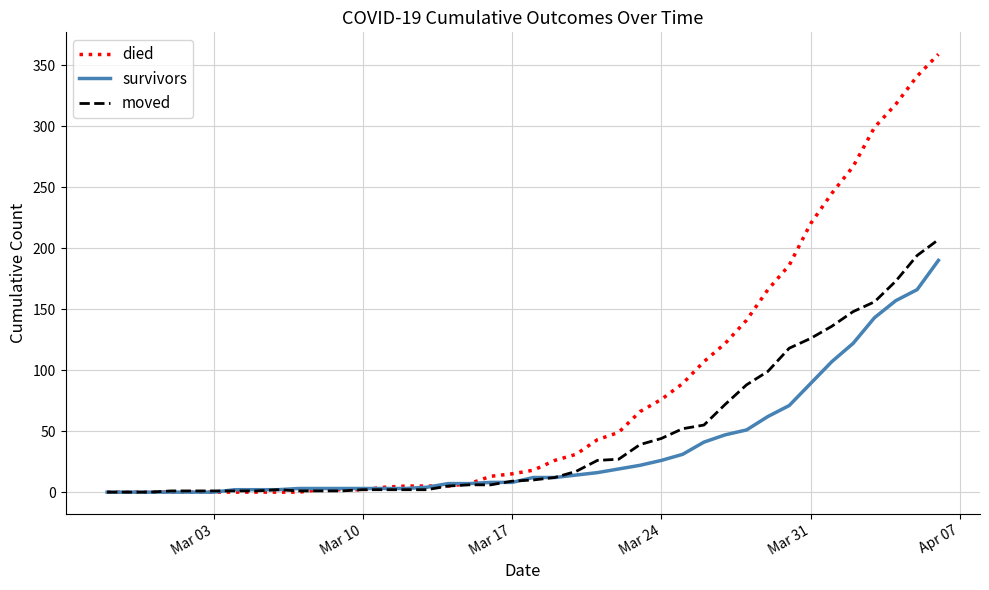

Which series has the widest spread of values?

died